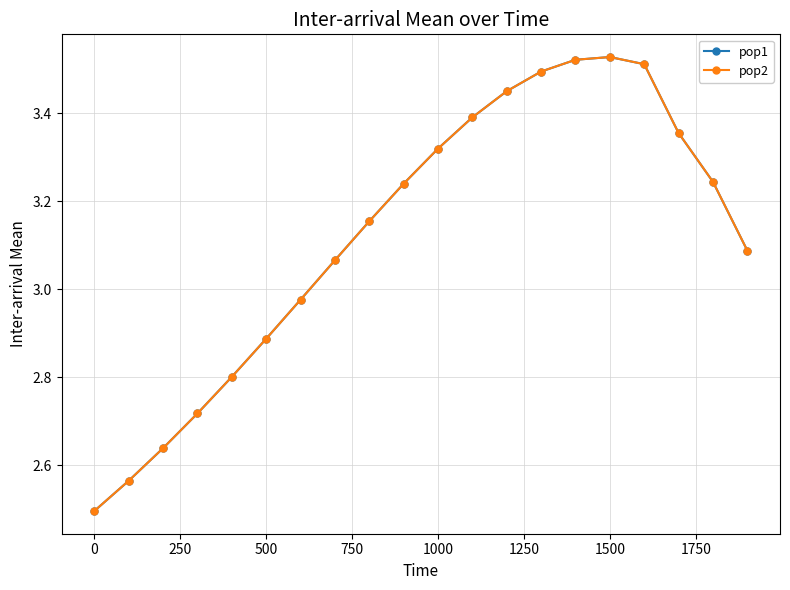

Does the chart display data point markers on the line(s)?

Yes